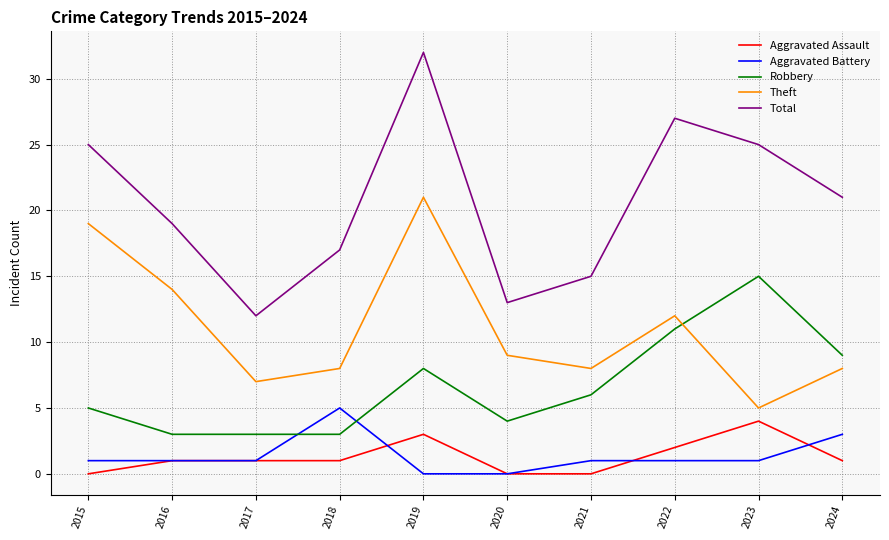

Count the number of categories in the chart.

10